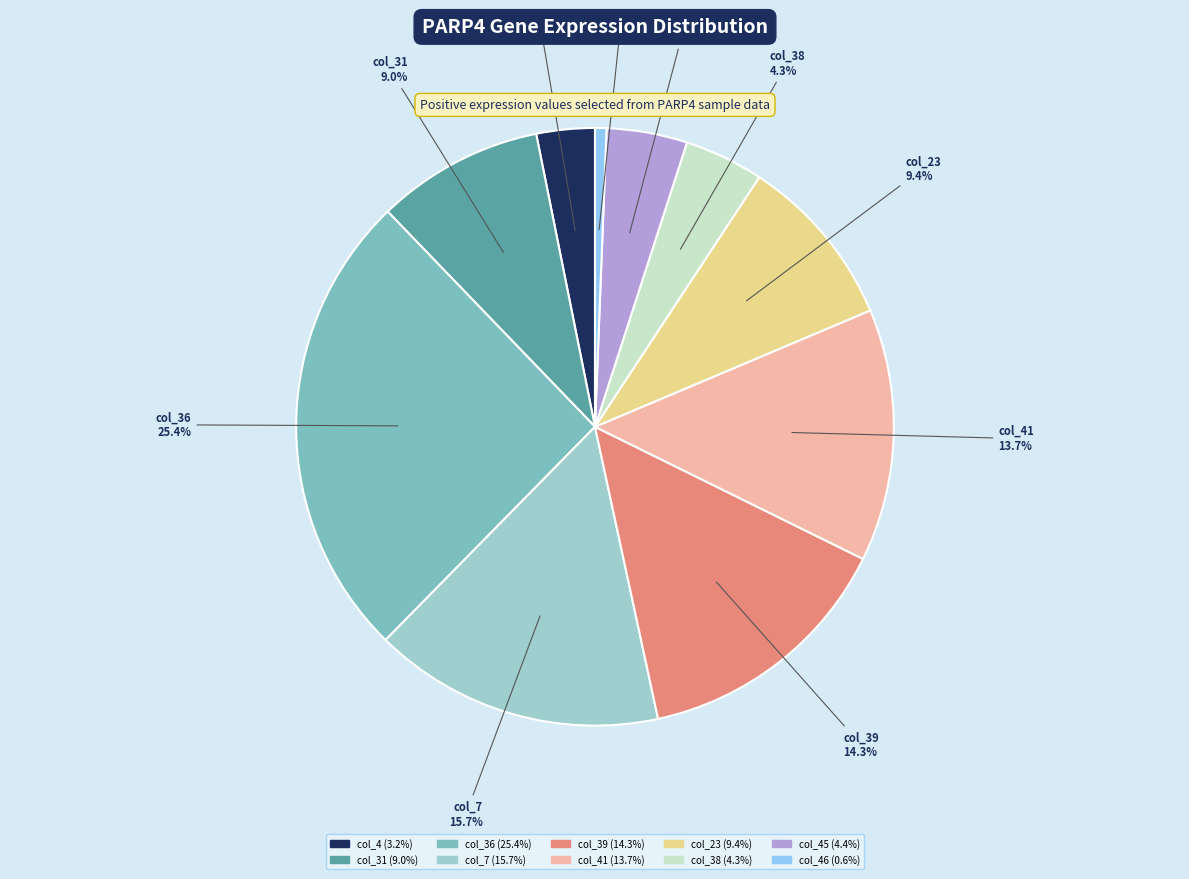

To the nearest percent, what is the average slice percentage?

10%